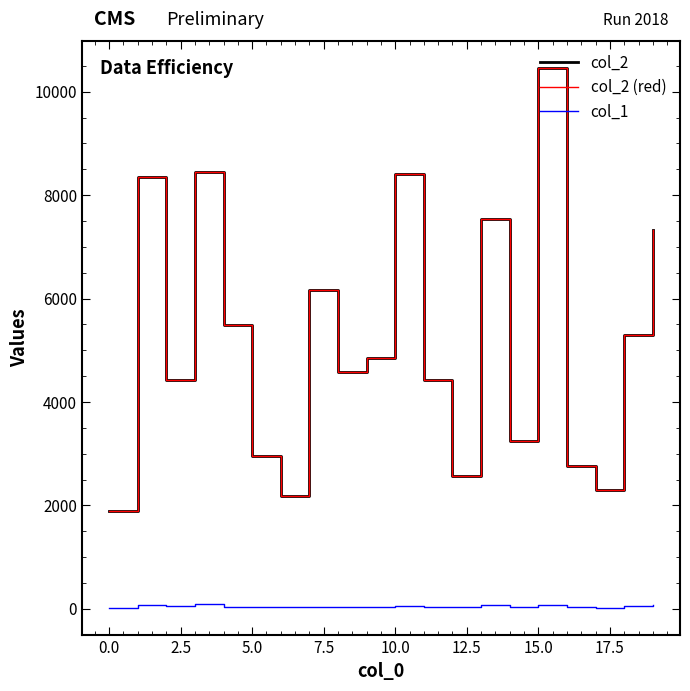

At which category is the sum across all series the highest?

15